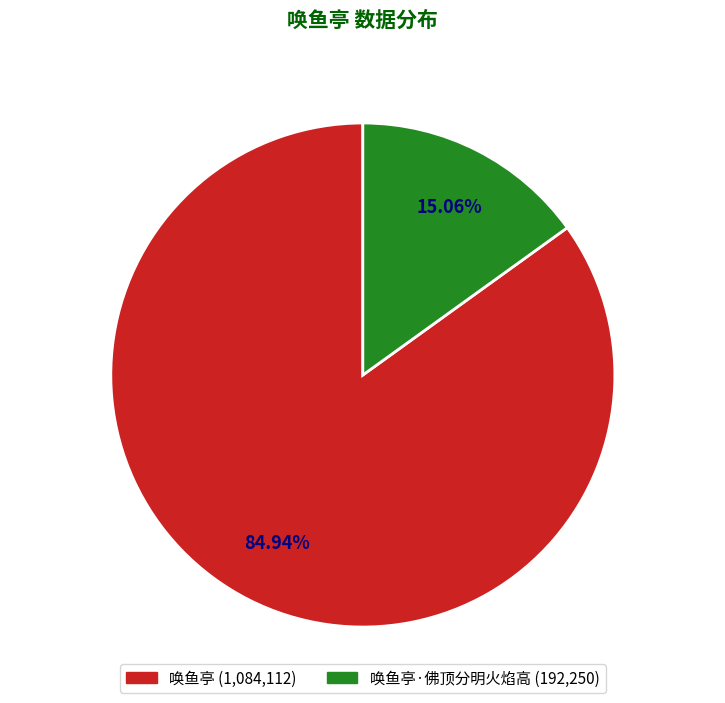

Does any single category account for the majority?

Yes